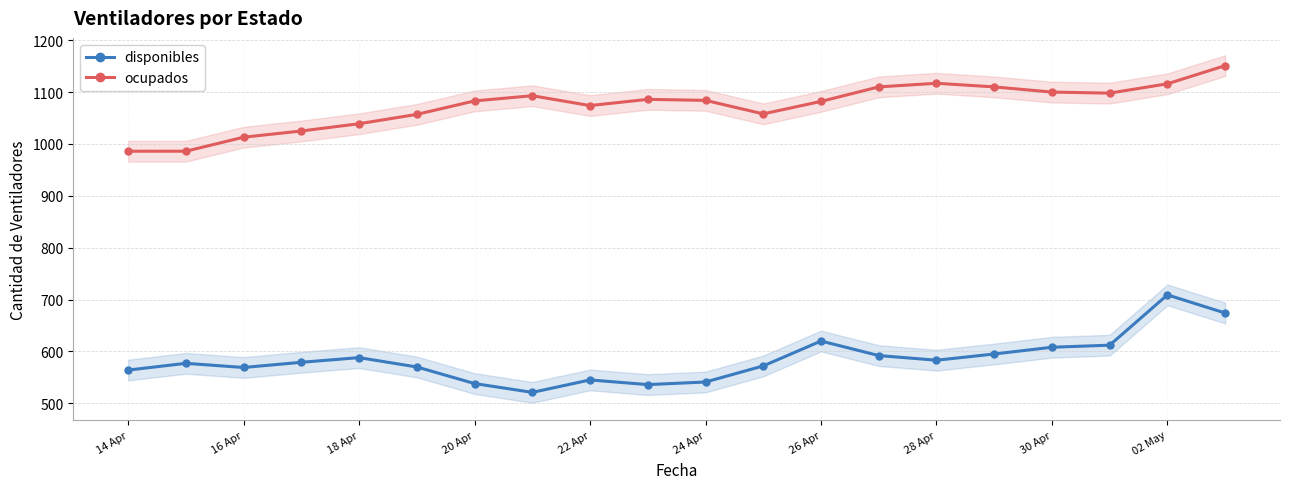

What is the lowest value of the ocupados series?

986